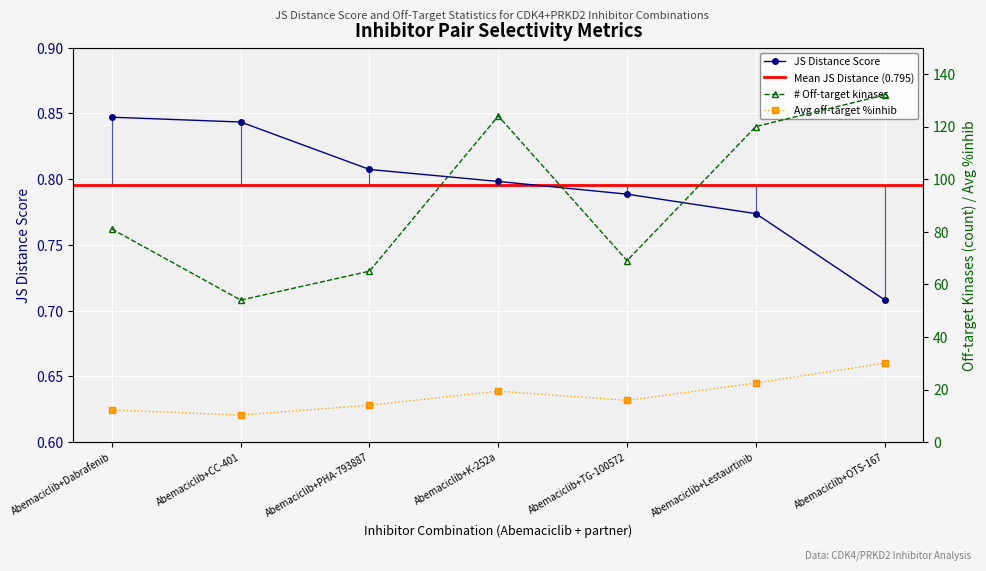

How many interior local valleys does the Number of off-target kinases (scaled) series have?

2